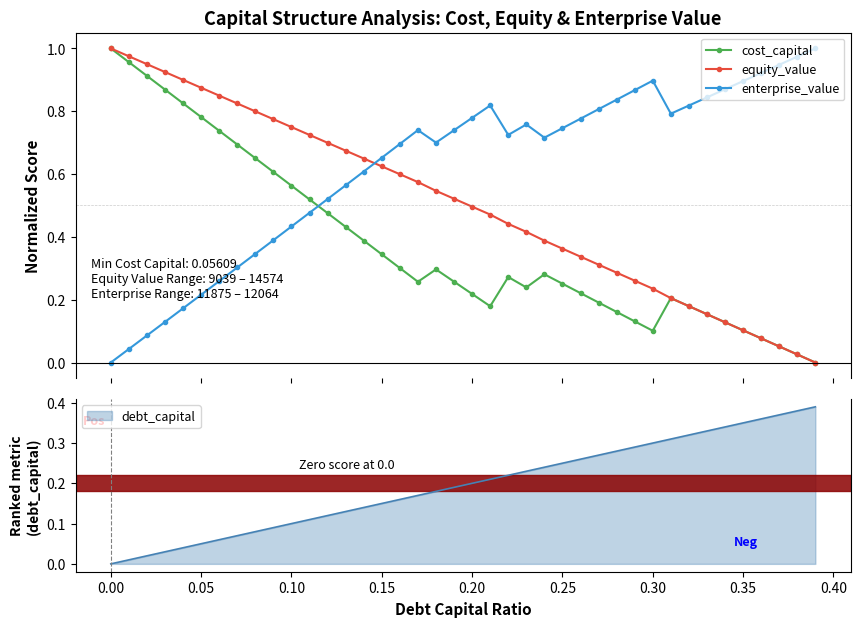

How many interior local peaks does the enterprise_value series have?

4